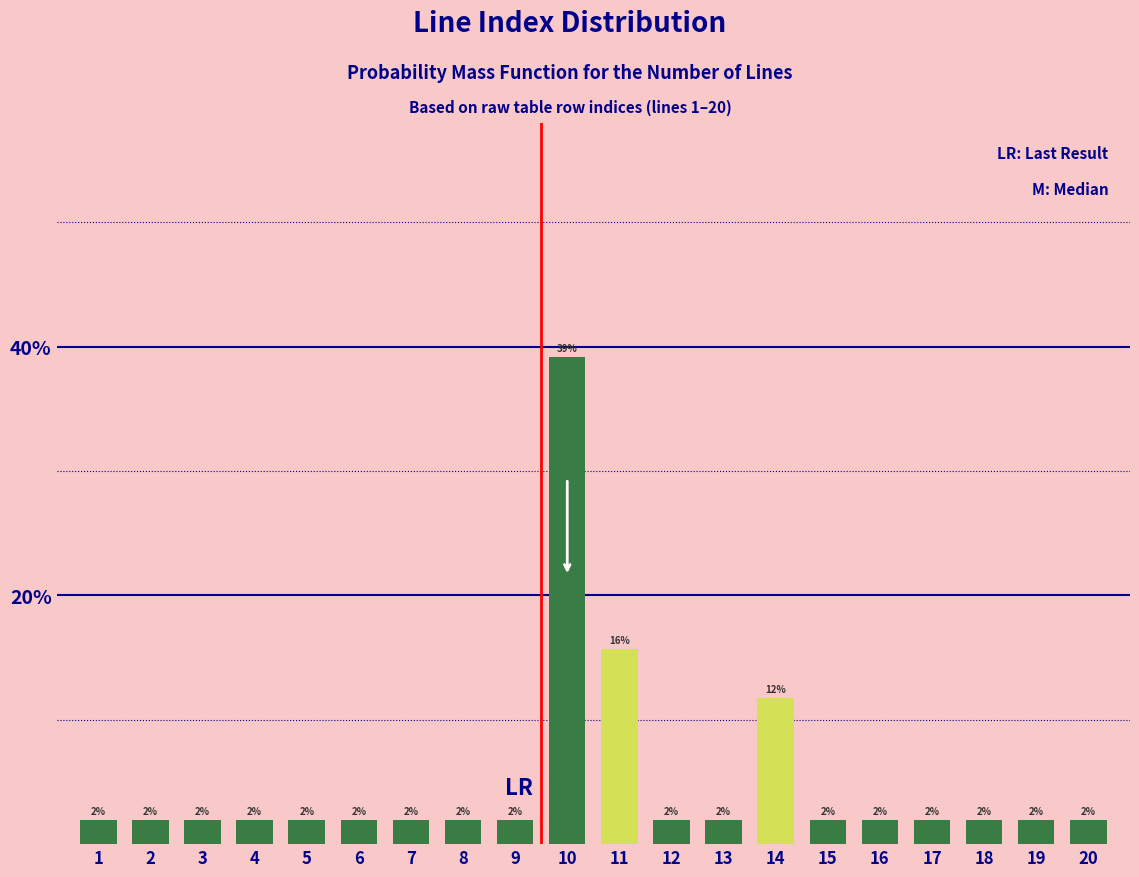

Which has a higher value, 11 or 5?

11